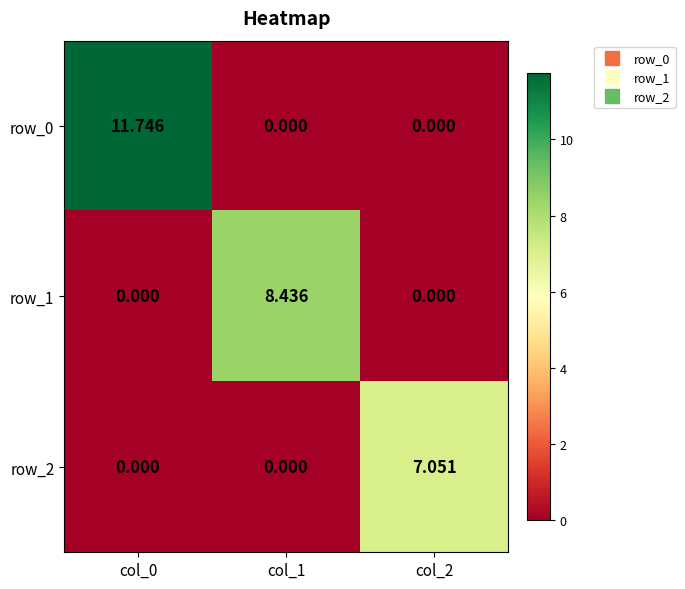

The value of row_0 at col_2 is 0.0. True or false?

True